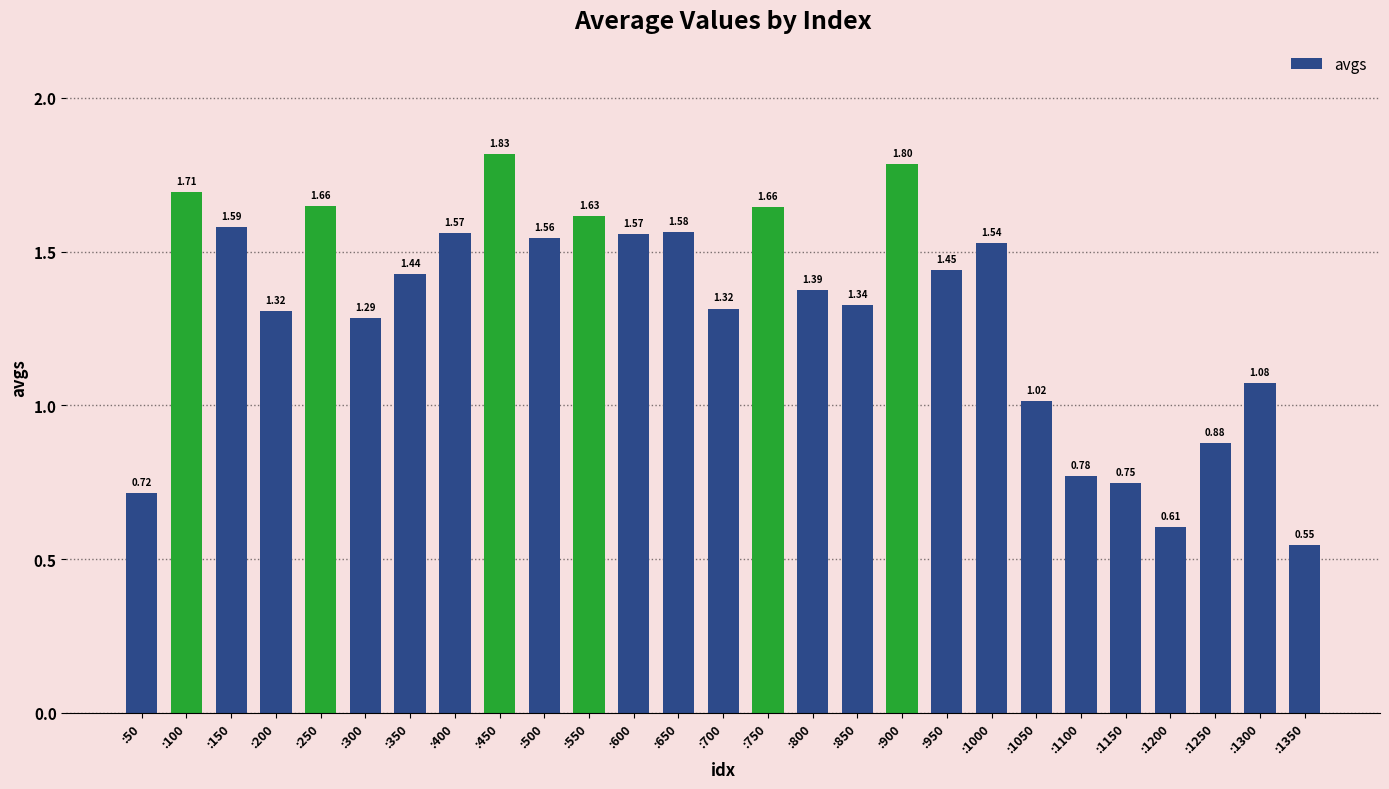

The chart shows a value of 2.6 at :500. True or false?

False